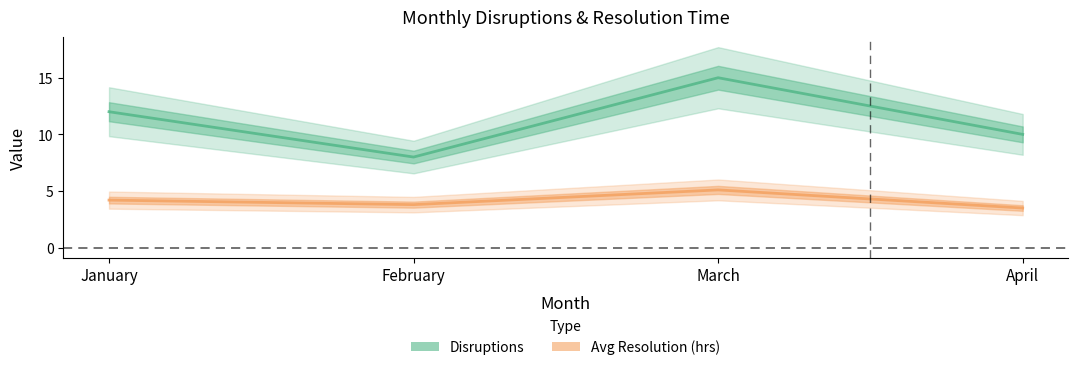

What is the smallest value displayed?

3.5